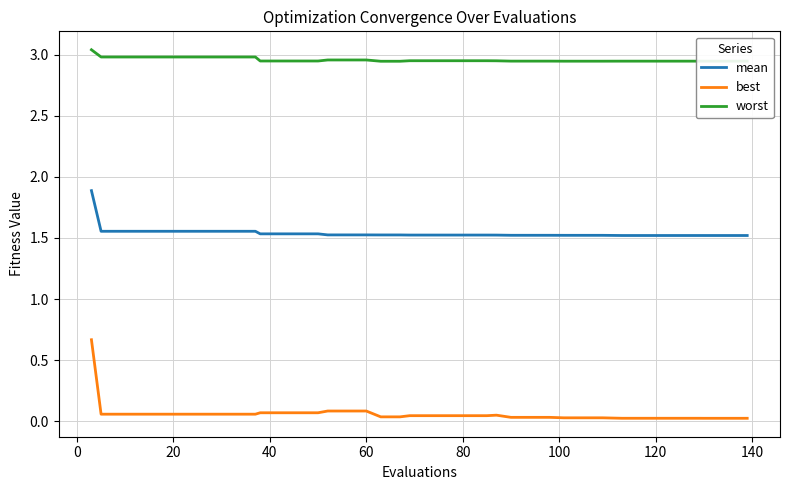

What is the difference between the maximum and minimum values in the best series?

0.6